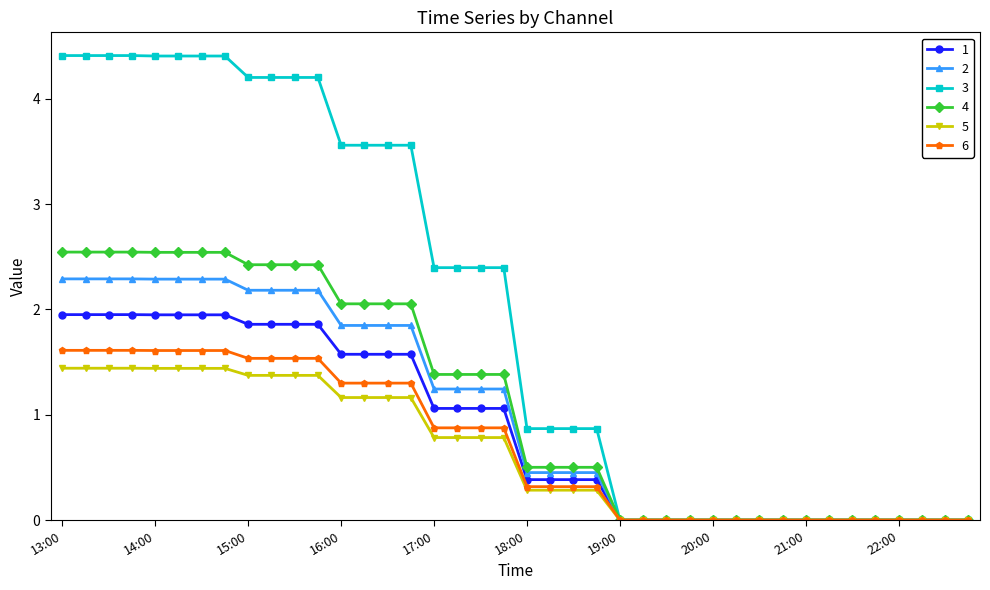

Which series has the largest range (max minus min)?

3